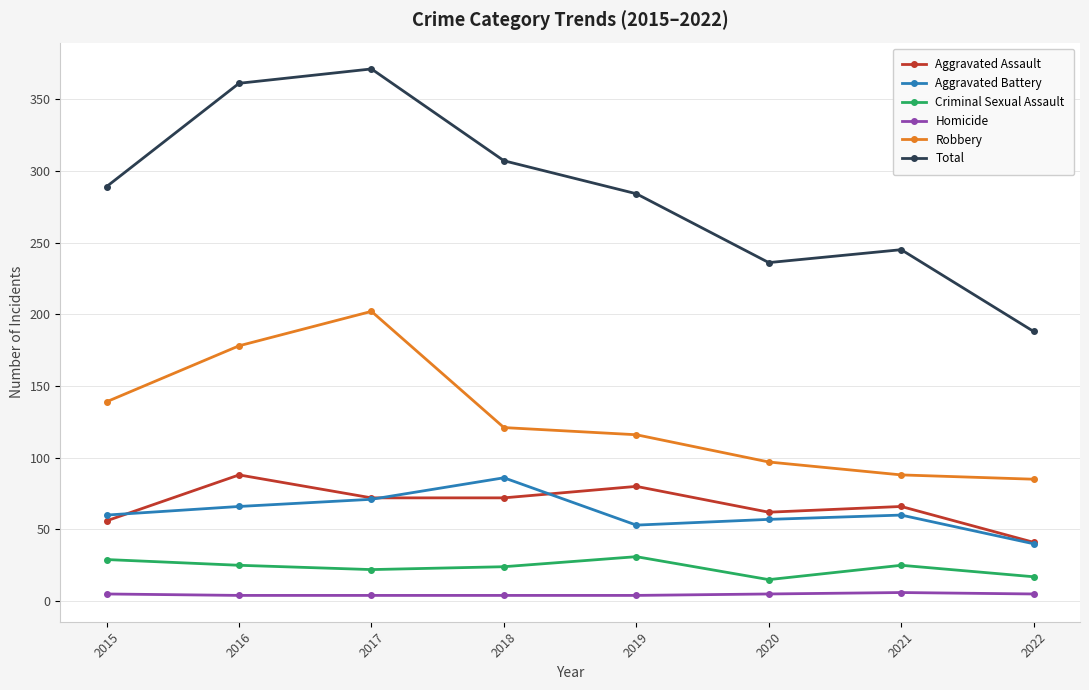

How many lines are shown in the chart?

6